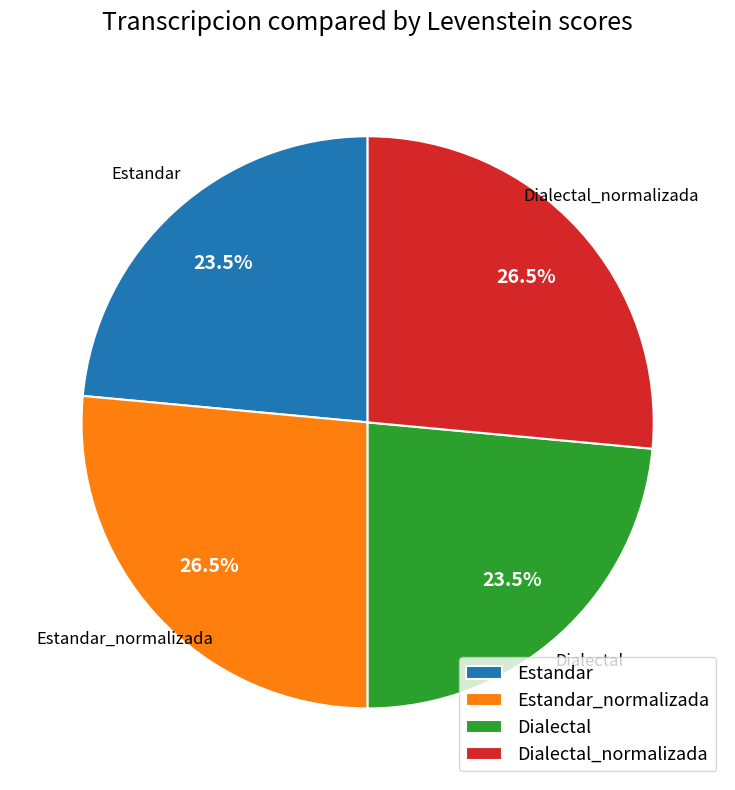

Is Dialectal_normalizada the majority of the pie?

No